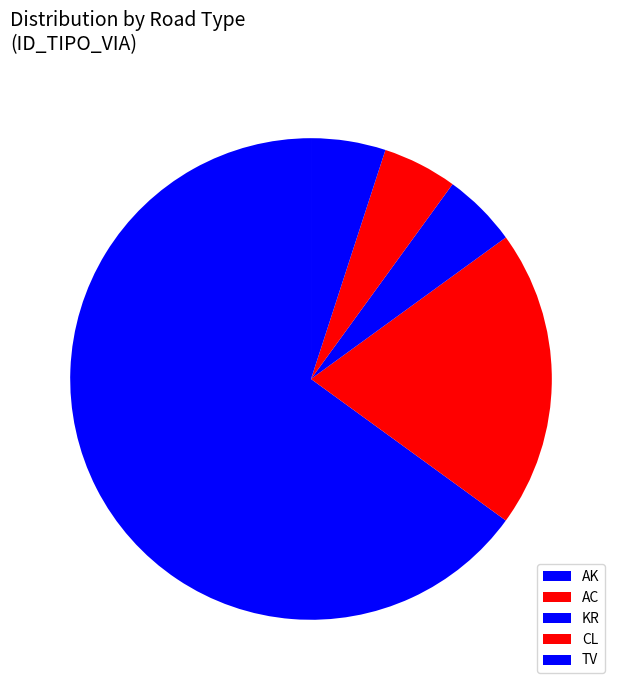

How much of the chart is everything except AC?

80.0%